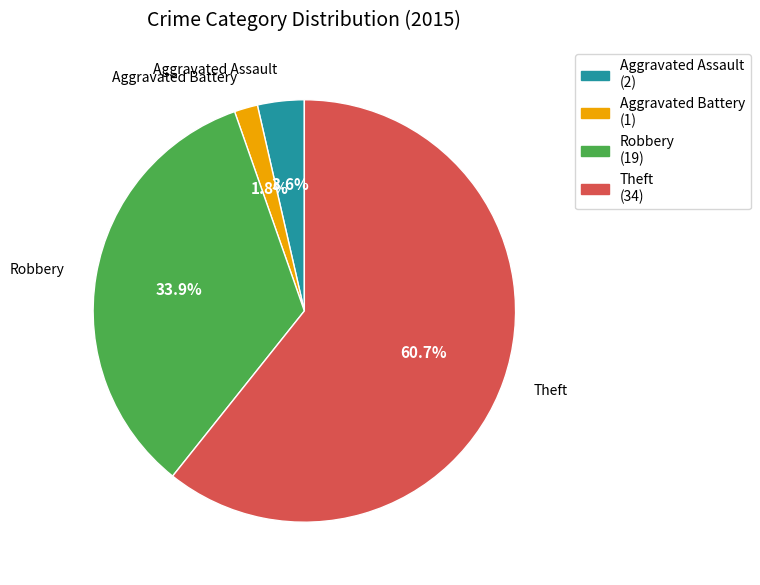

Rank the categories by value from lowest to highest.

Aggravated Battery, Aggravated Assault, Robbery, Theft